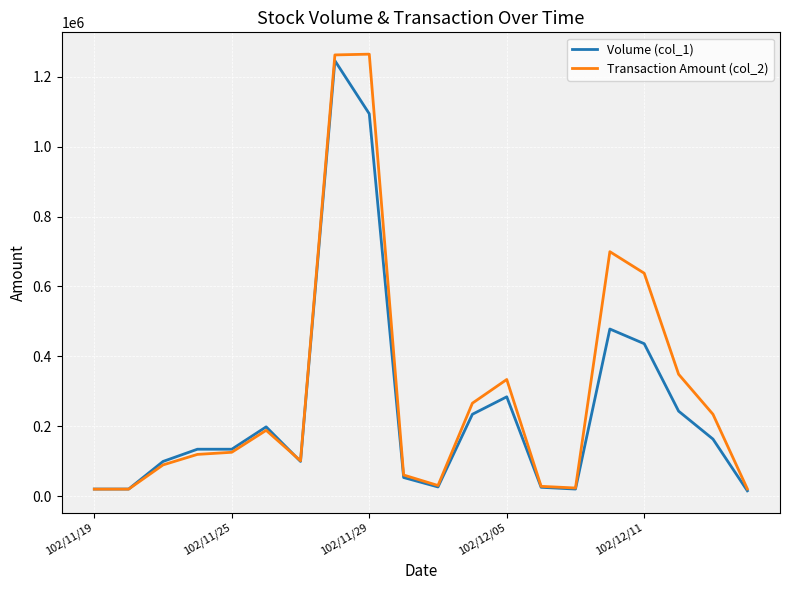

What is the greatest value displayed?

1264660